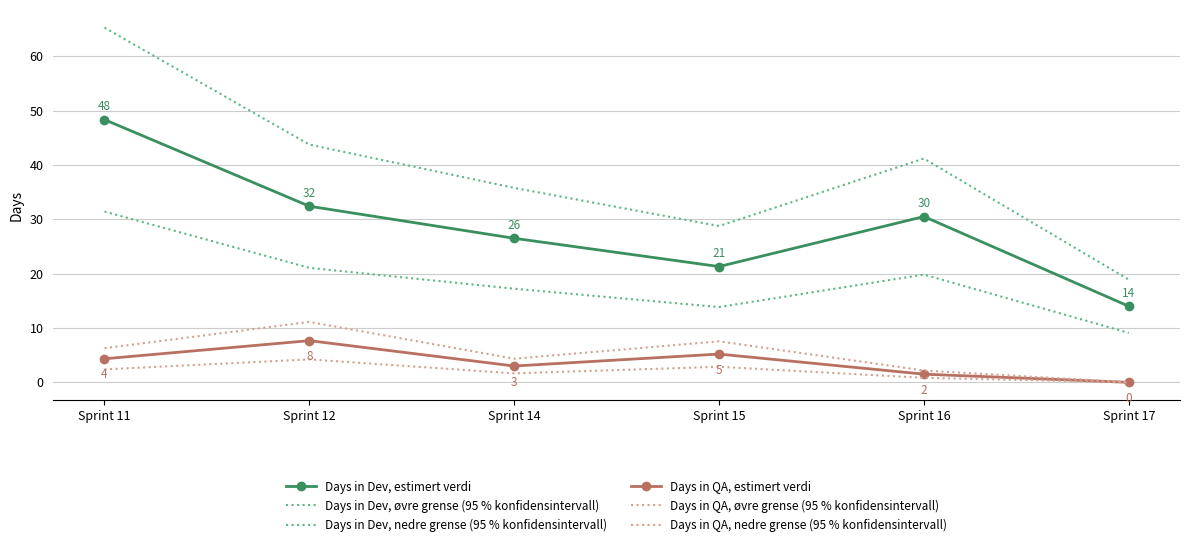

List the labels in order of Days in Dev, nedre grense (95 % konfidensintervall) value, largest first.

Sprint 11, Sprint 12, Sprint 16, Sprint 14, Sprint 15, Sprint 17